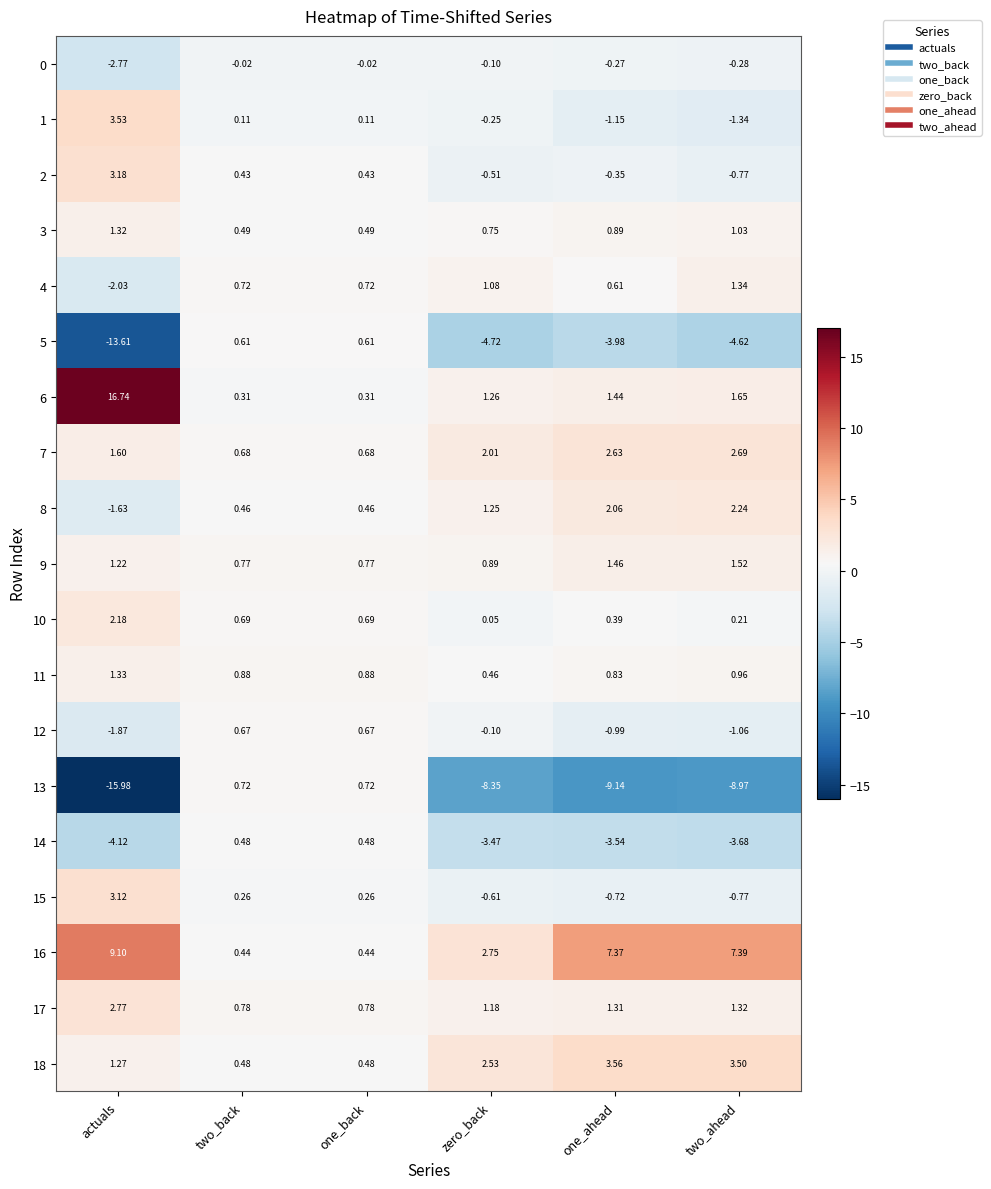

Which series has the widest spread of values?

13